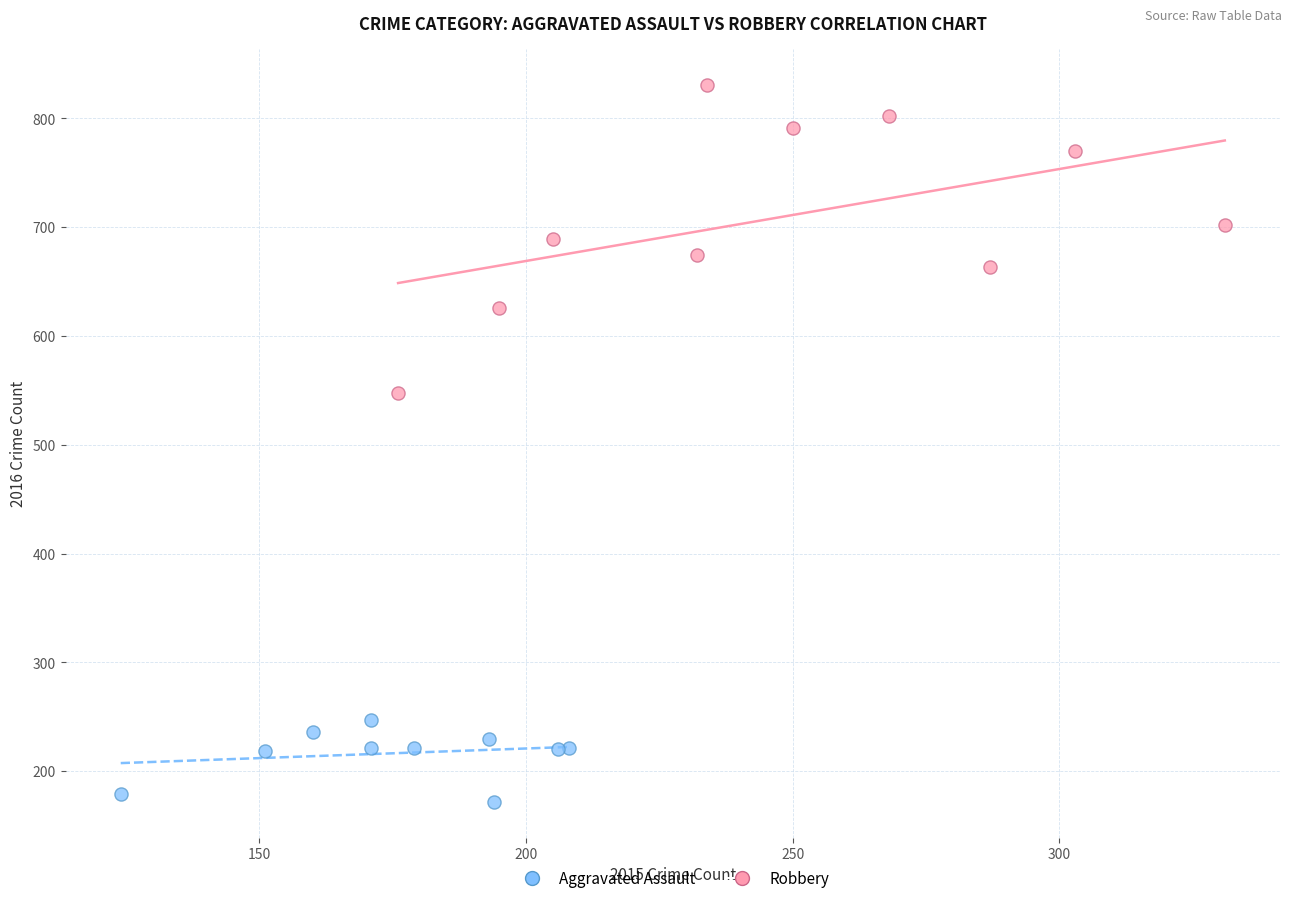

Which series contains the highest Y value?

Robbery